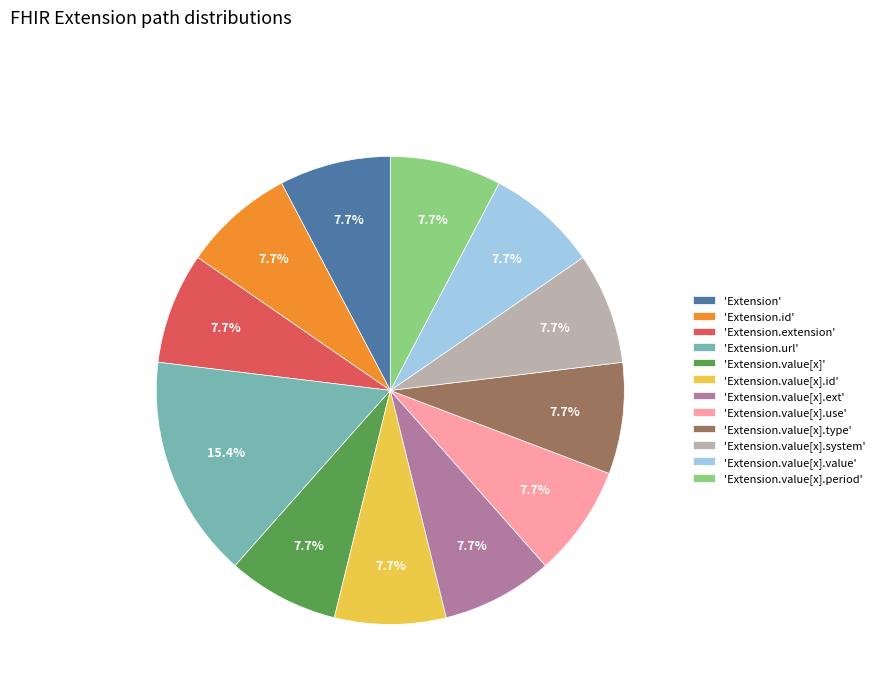

Which has a higher value, 'Extension.value[x]' or 'Extension.url'?

'Extension.url'